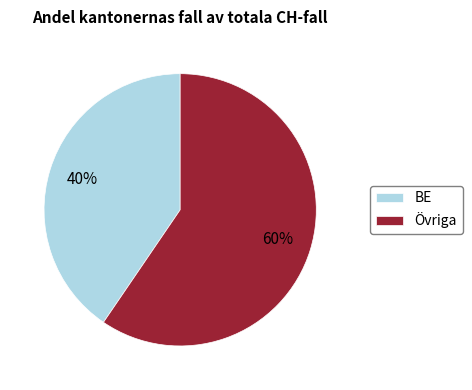

To the nearest percent, what is the average slice percentage?

50%